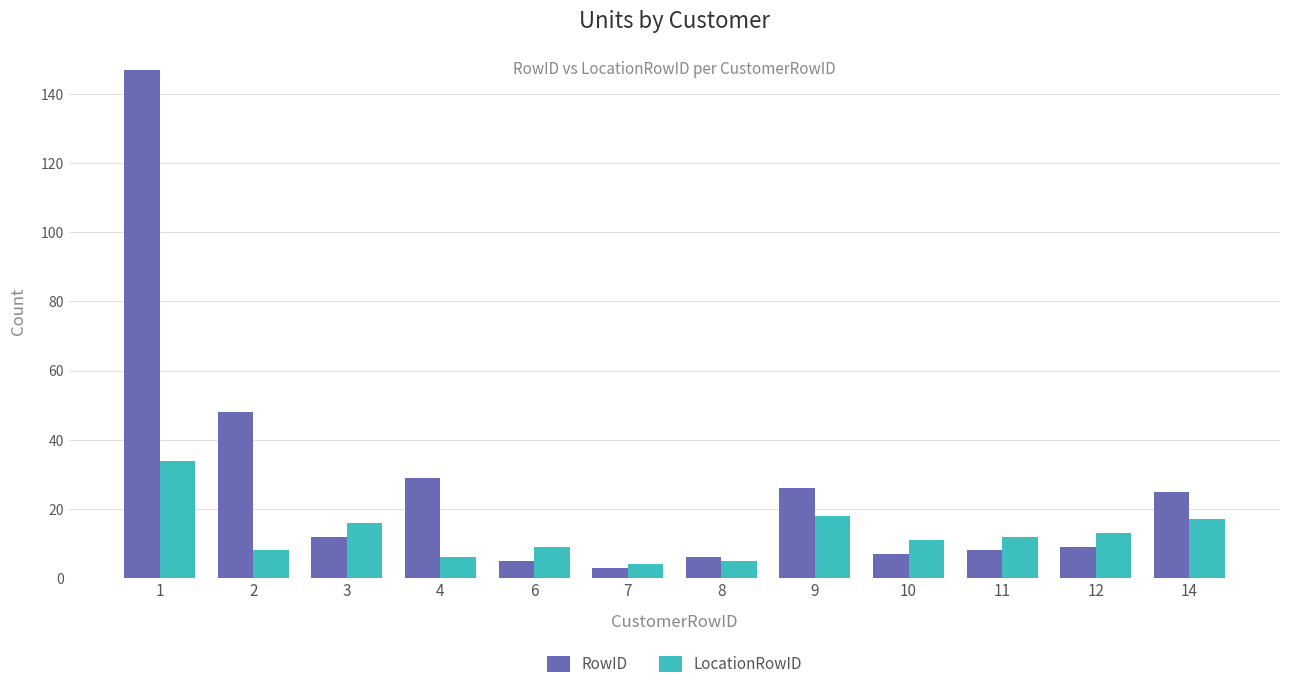

What value does the RowID series have at 6?

5